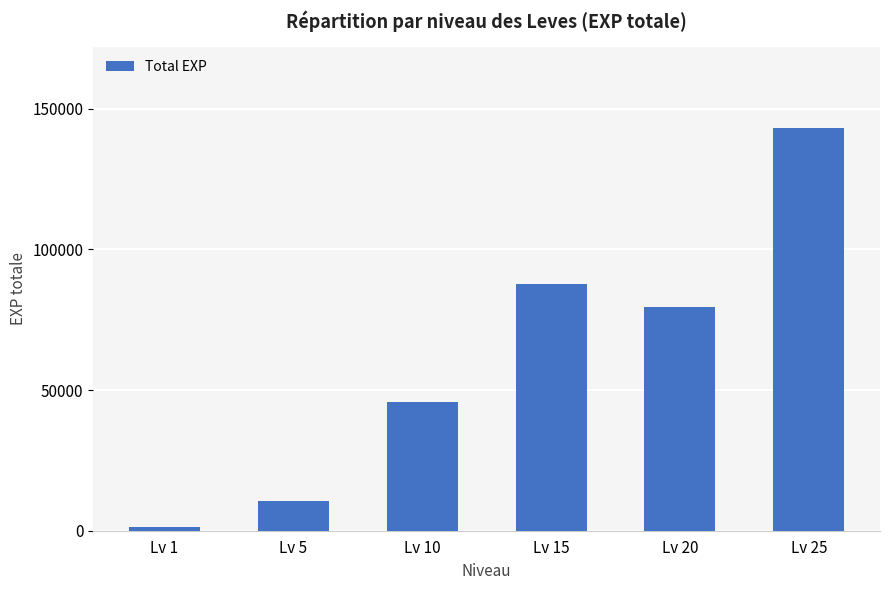

Rank the categories by value from lowest to highest.

Lv 1, Lv 5, Lv 10, Lv 20, Lv 15, Lv 25